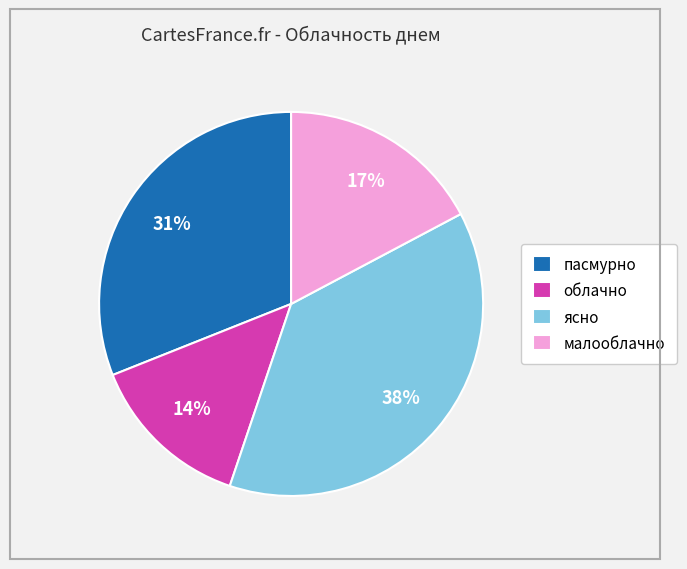

To the nearest percent, what portion does малооблачно represent?

17%